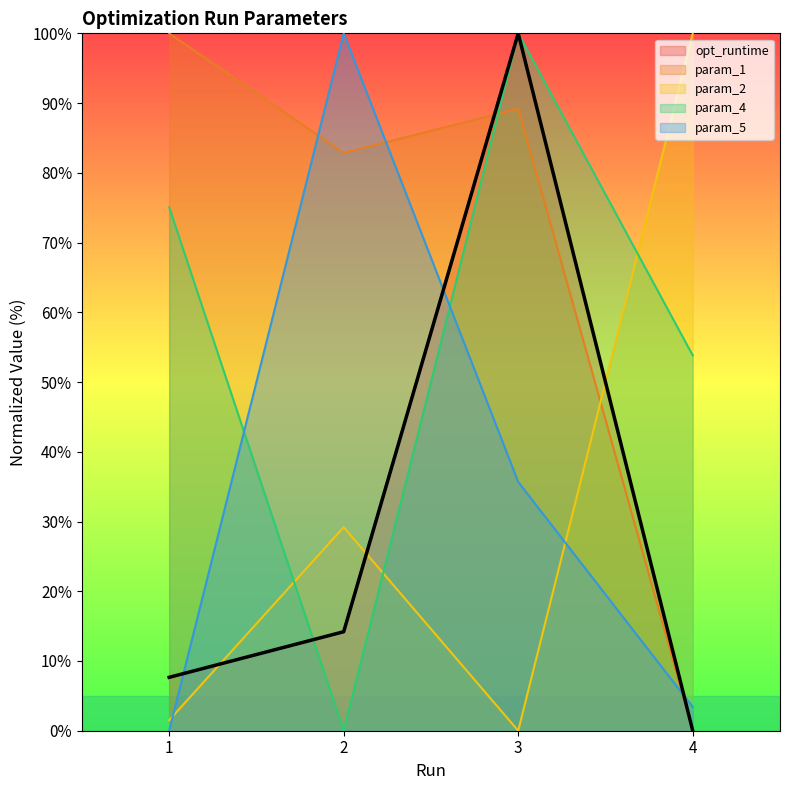

How many times do param_4 and param_1 cross each other?

1